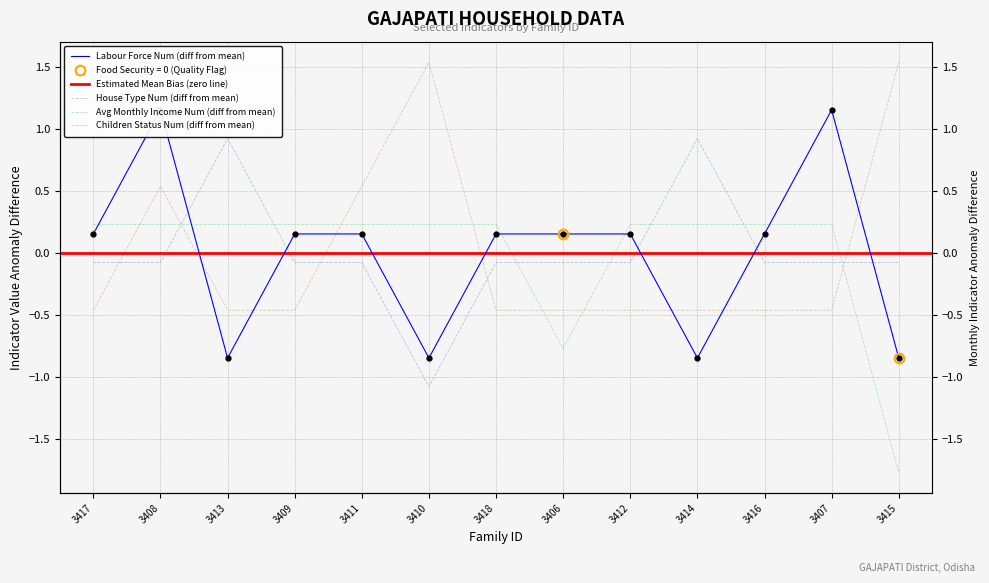

What is the label of the 7th point from the right?

3418